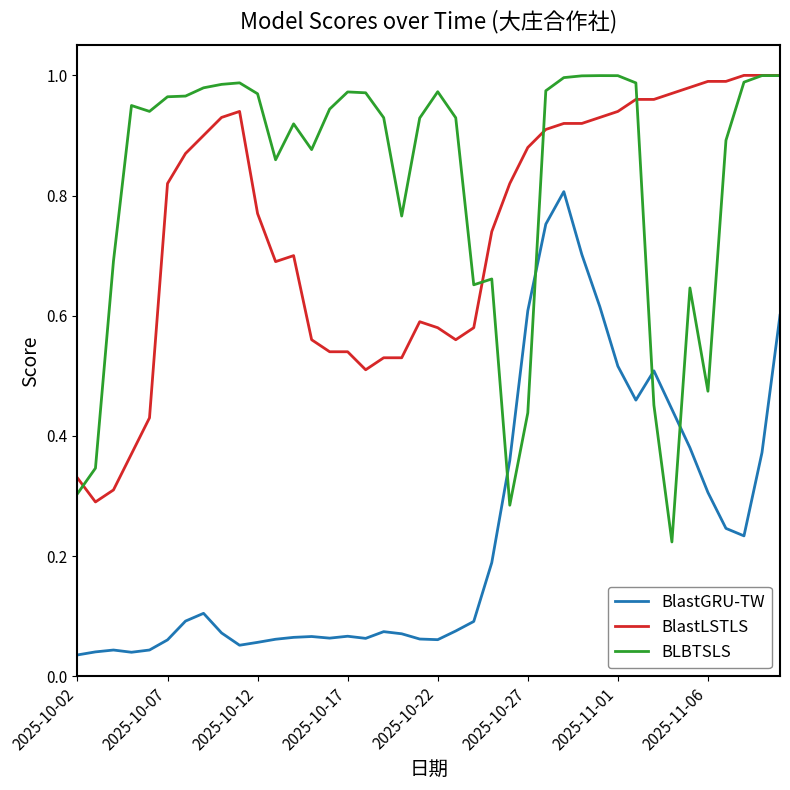

Does the chart have visible grid lines?

No